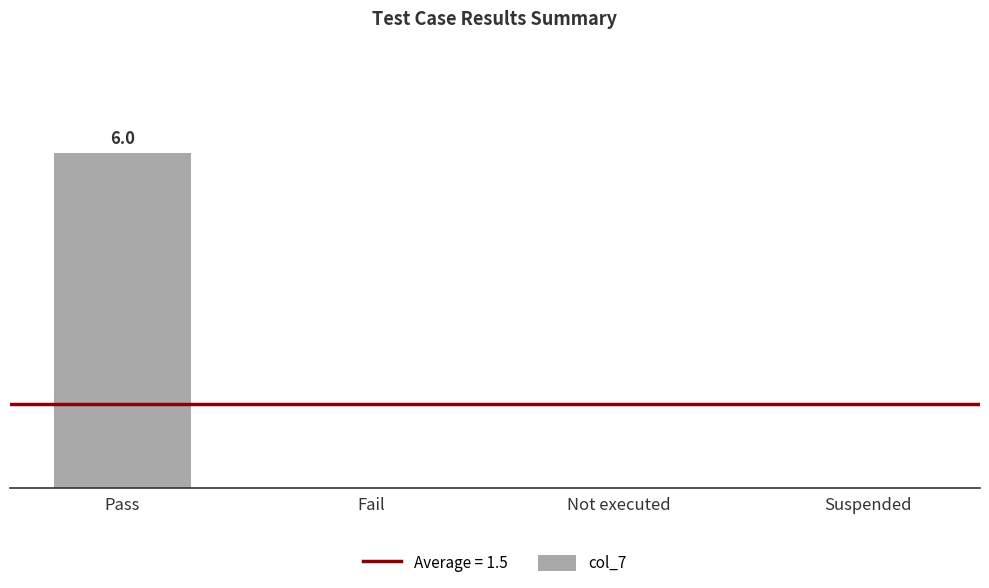

Are the bars horizontal?

No